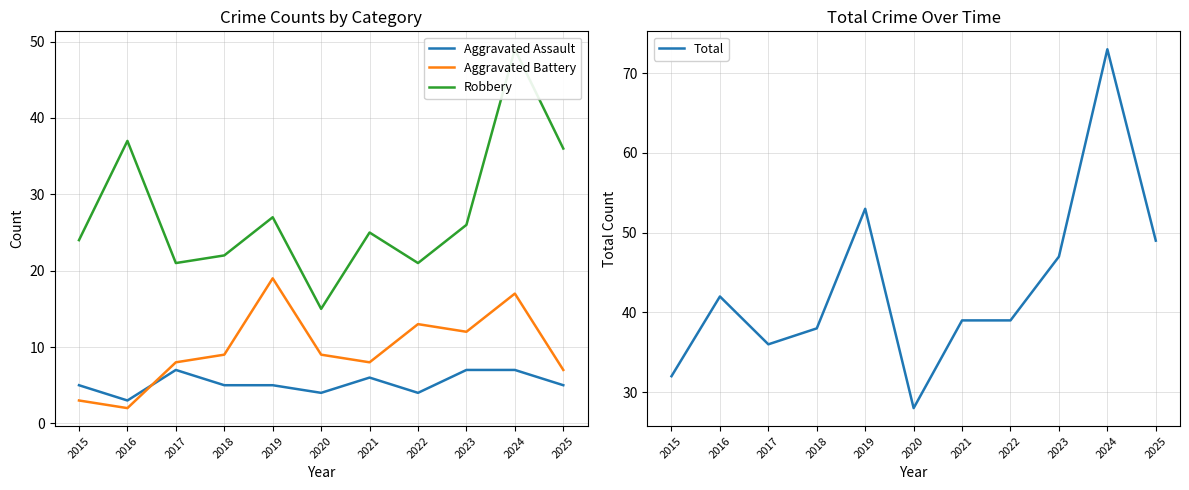

What is the sum of all Aggravated Battery values?

107